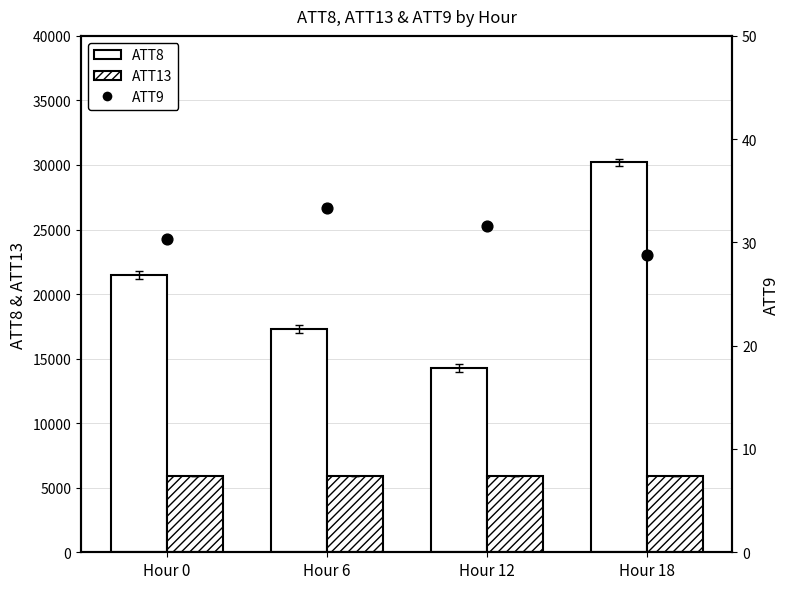

At which category is the sum across all series the highest?

Hour 18